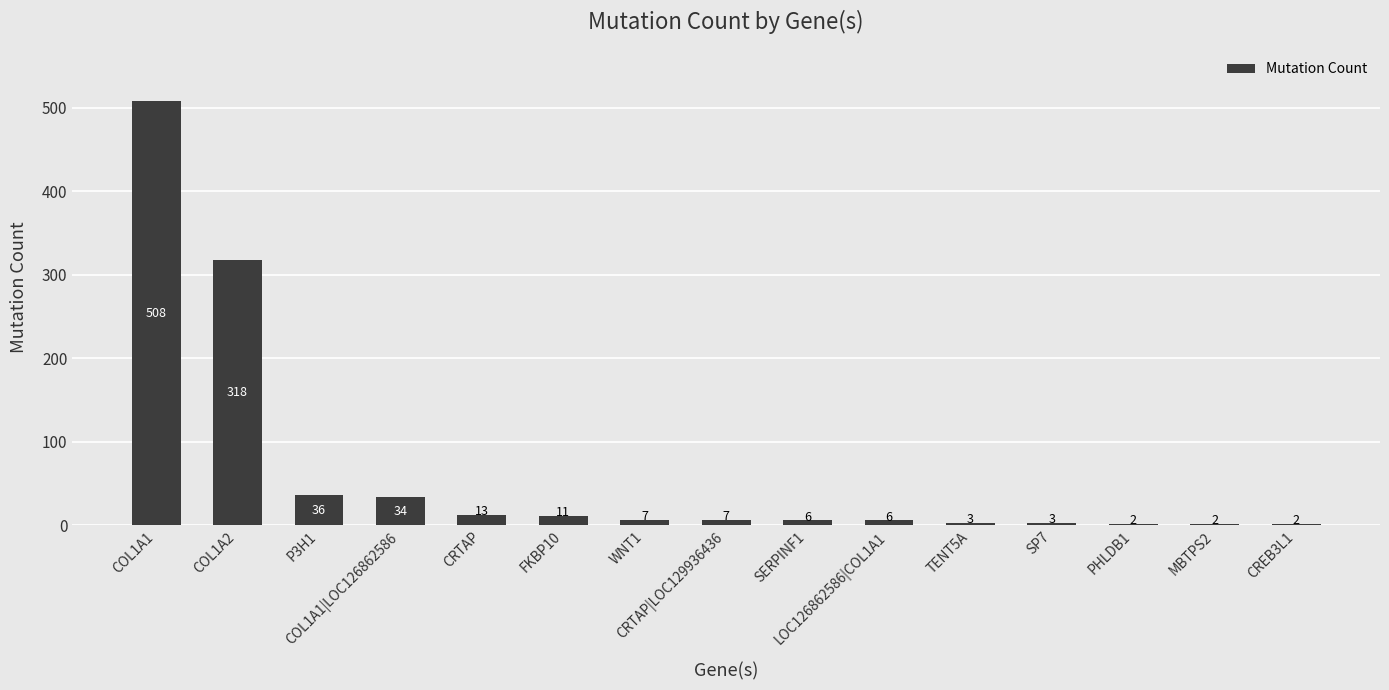

What is the difference between the second highest and minimum values?

316